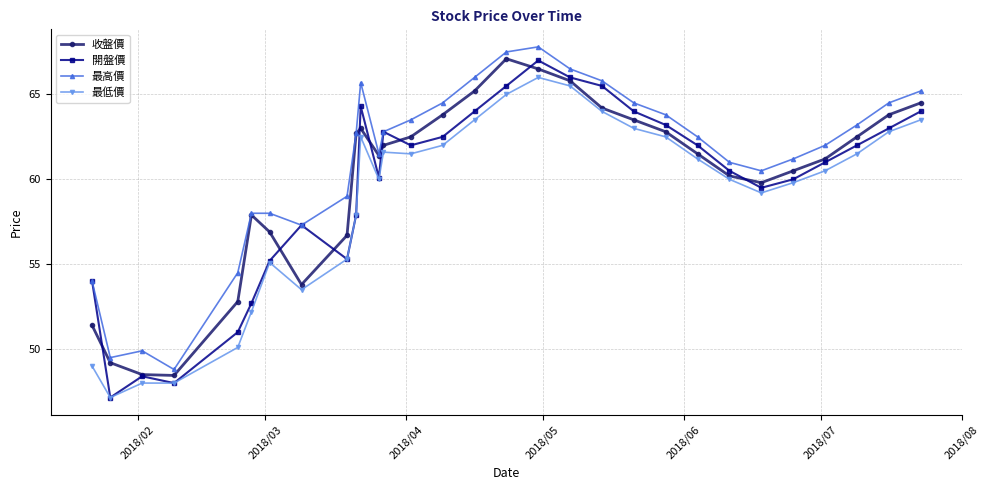

What is the maximum value for 開盤價?

67.0